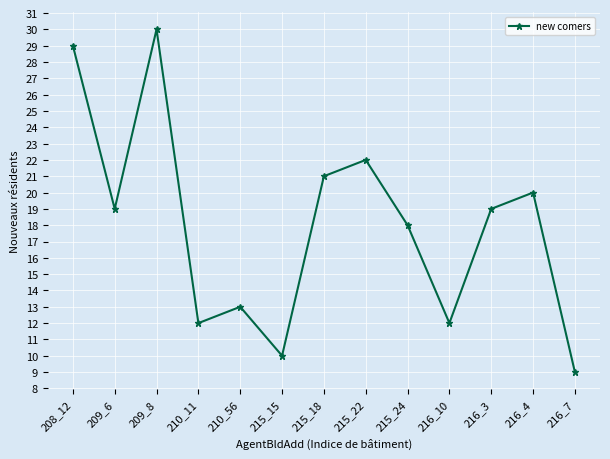

What is the difference between the maximum and minimum values?

21